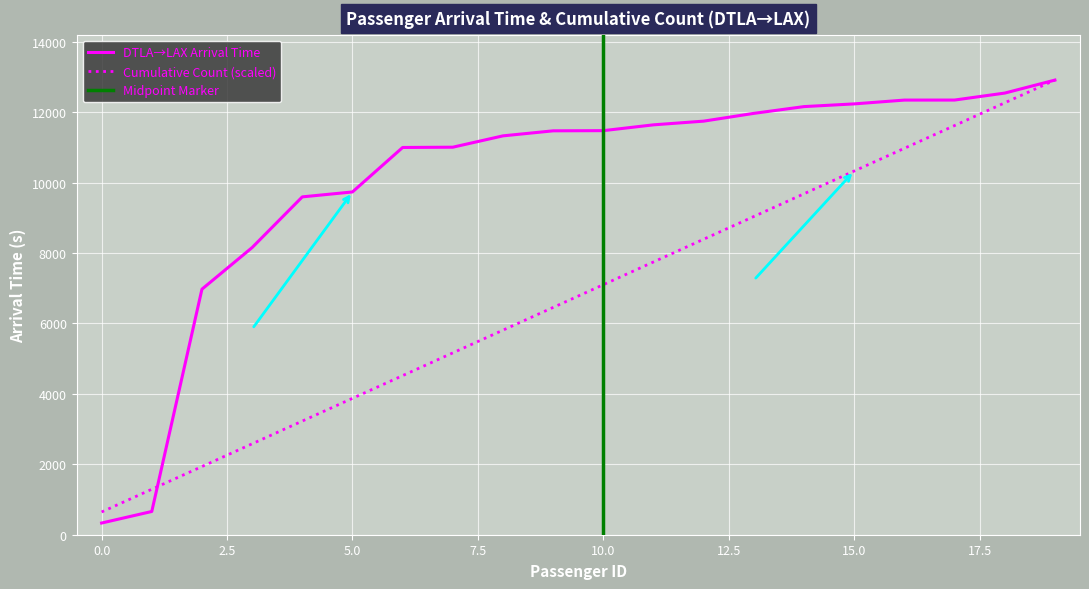

What is the sum of all Cumulative Count values?

135586.5